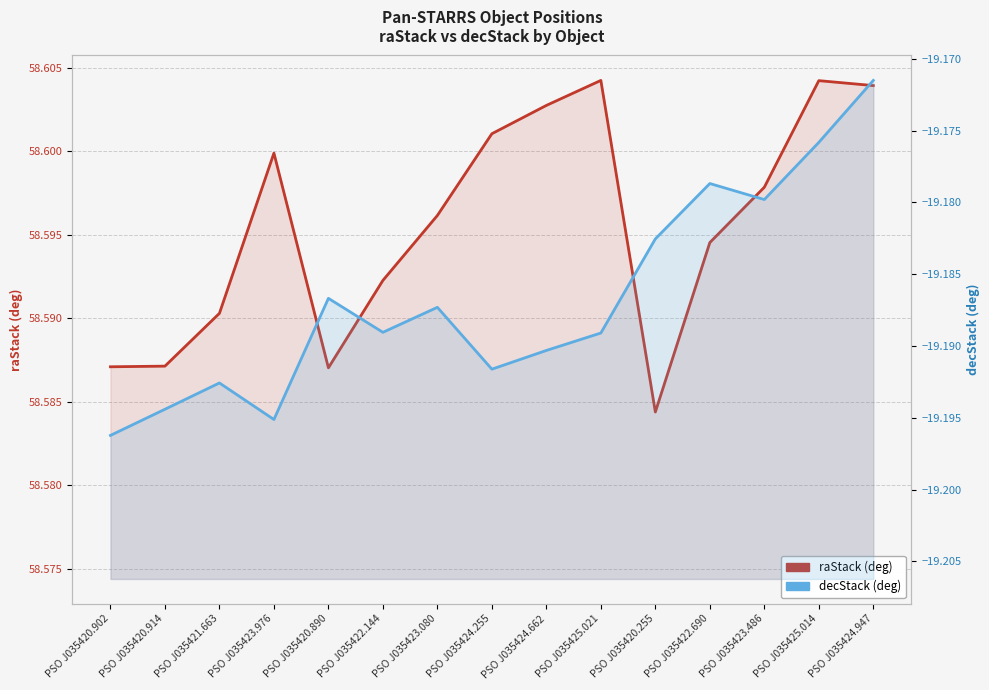

What are all the series names shown in the legend?

raStack (deg), decStack (deg)